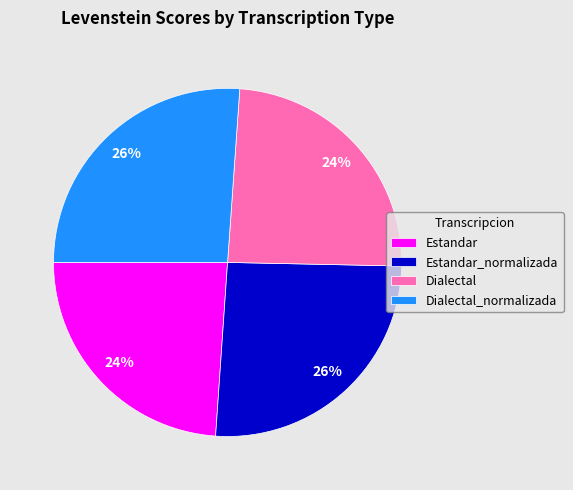

To the nearest percent, what percentage of the pie is Dialectal?

24%